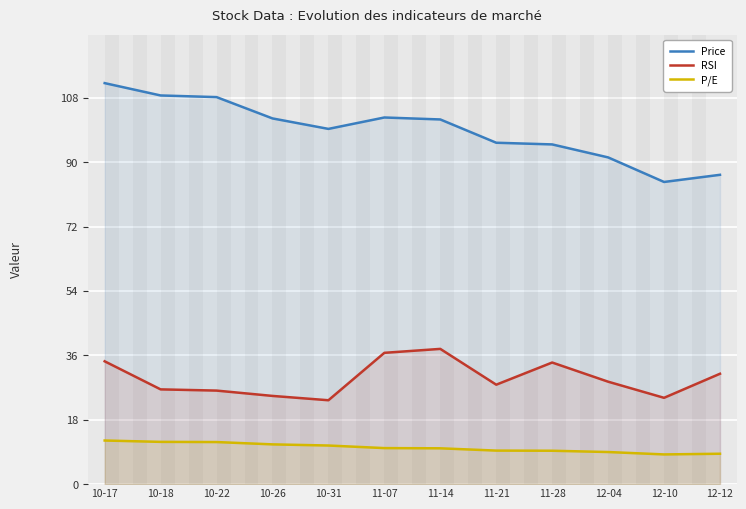

How many data points in Price are above 101?

6